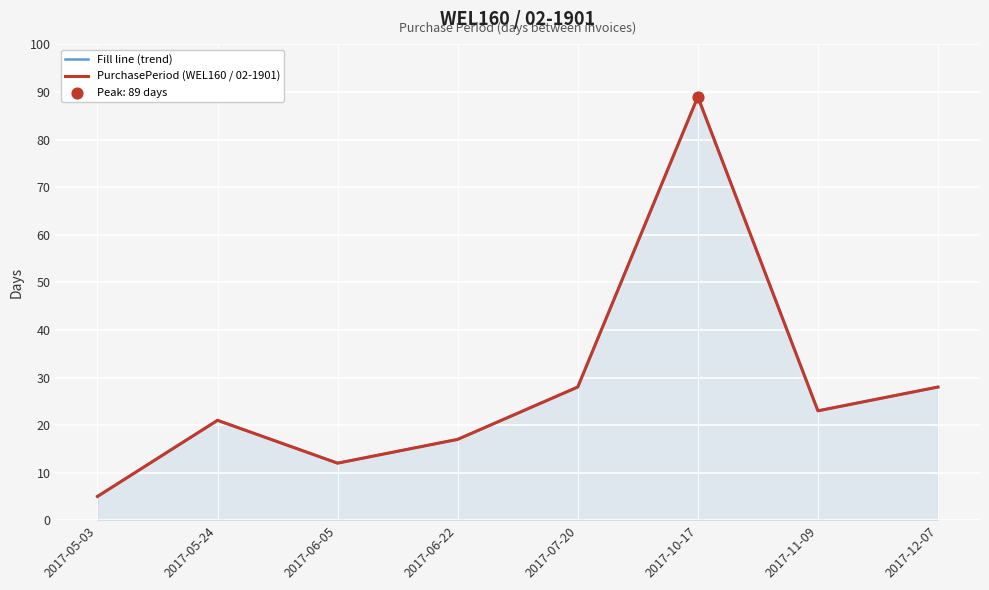

Which series has the largest total across all categories?

Fill line (trend)